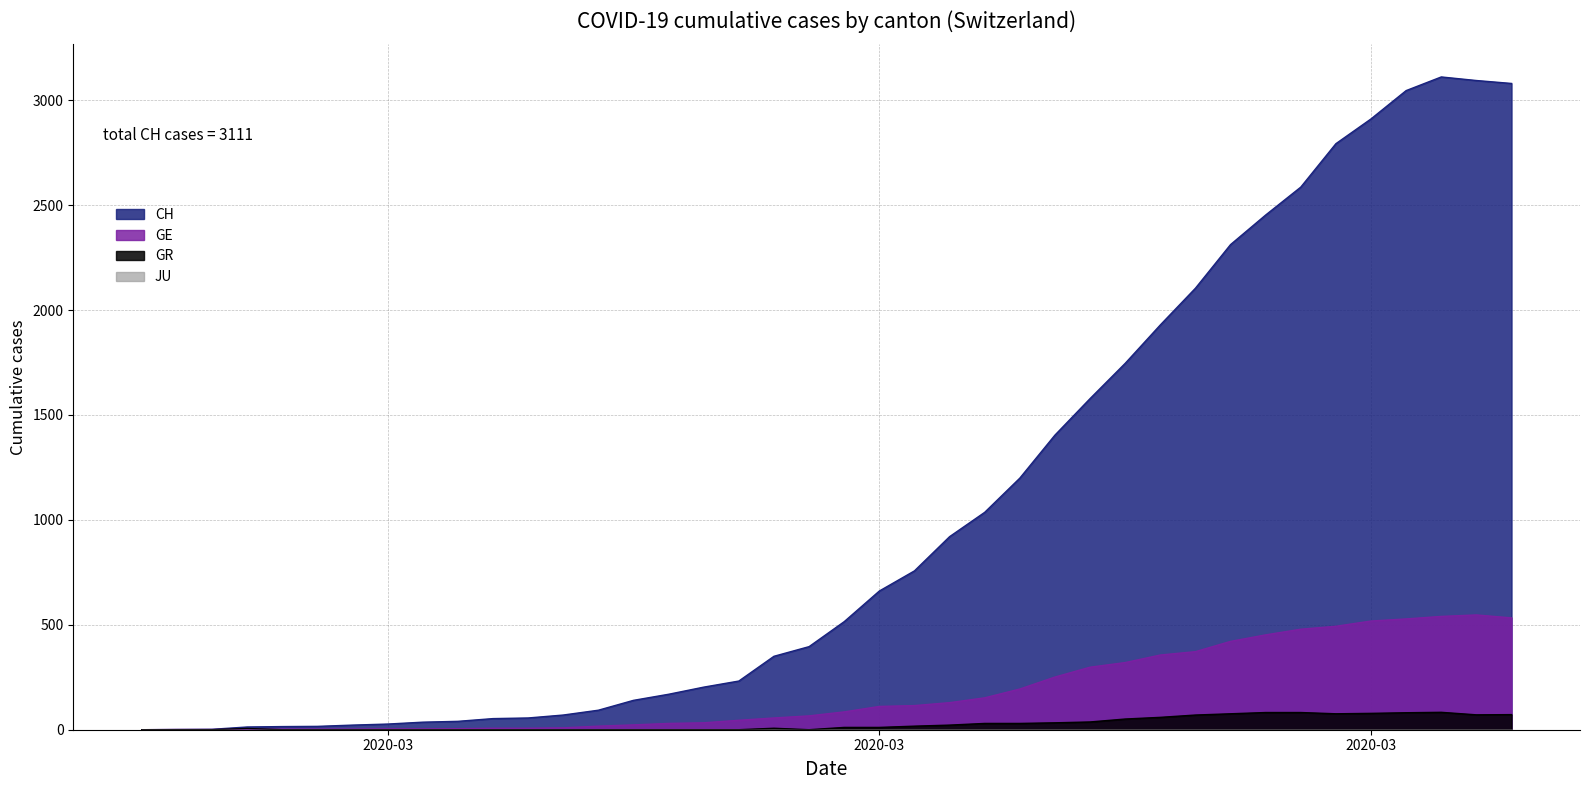

At which label does GE reach its minimum?

2020-02-25